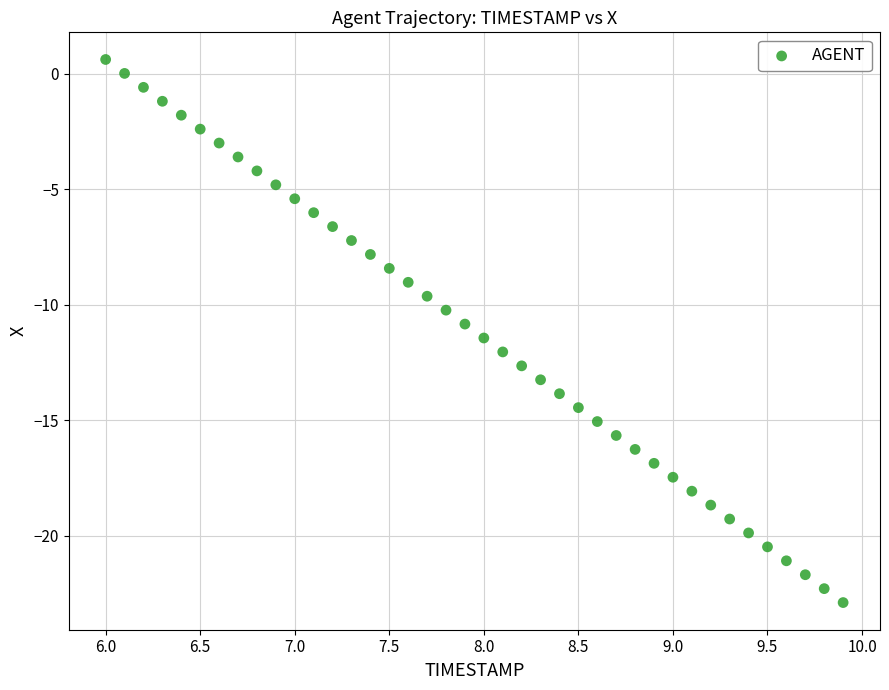

What is the range of Y values (max minus min)?

23.5